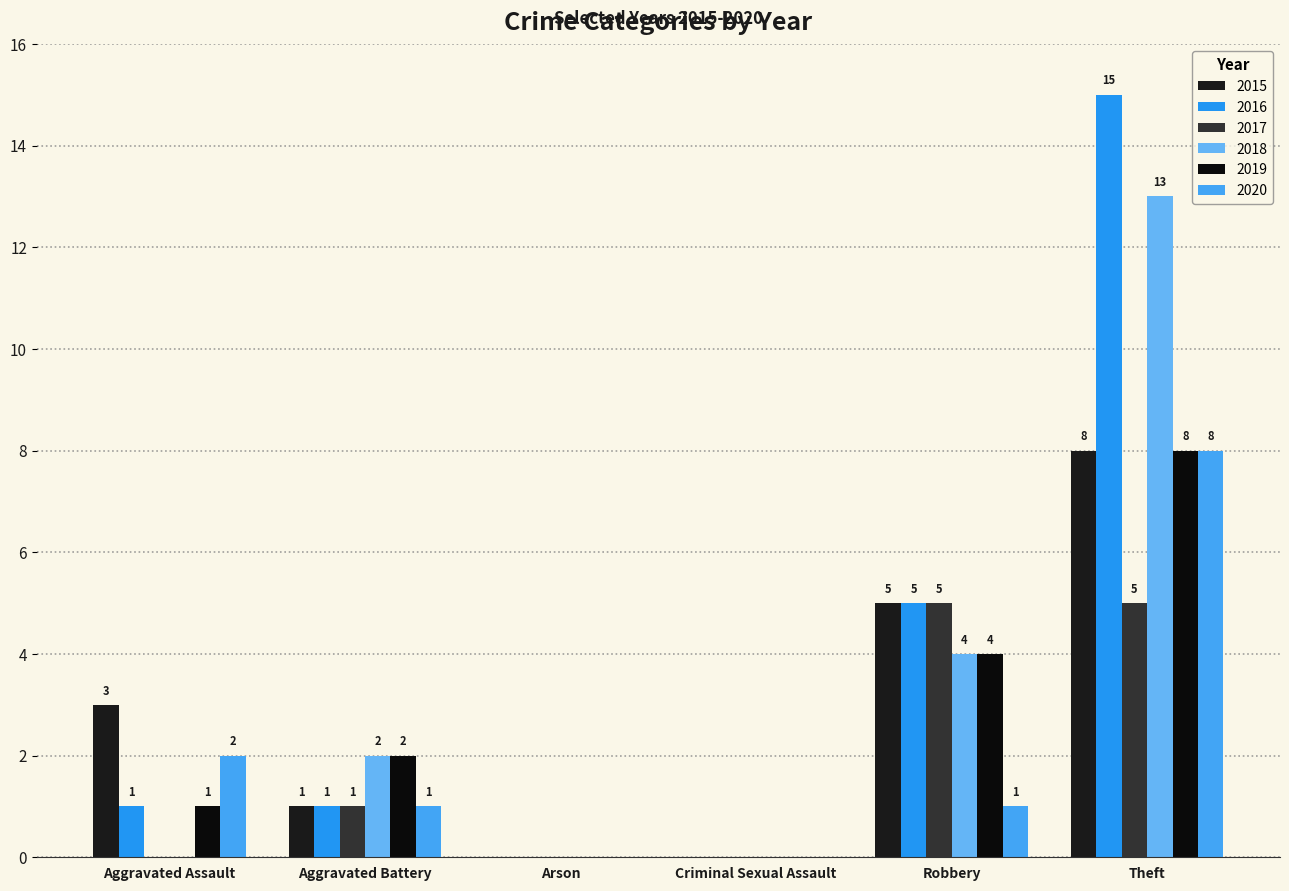

Are the bars grouped side by side (vs. stacked)?

Yes